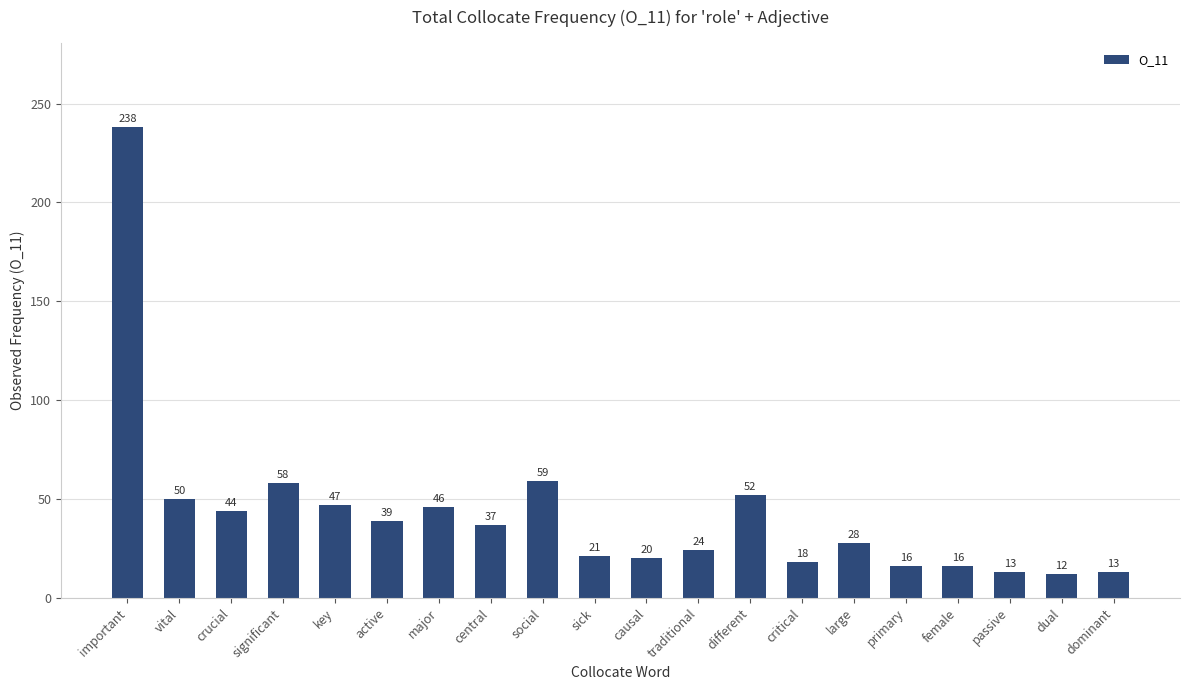

How many data points are less than 37?

10